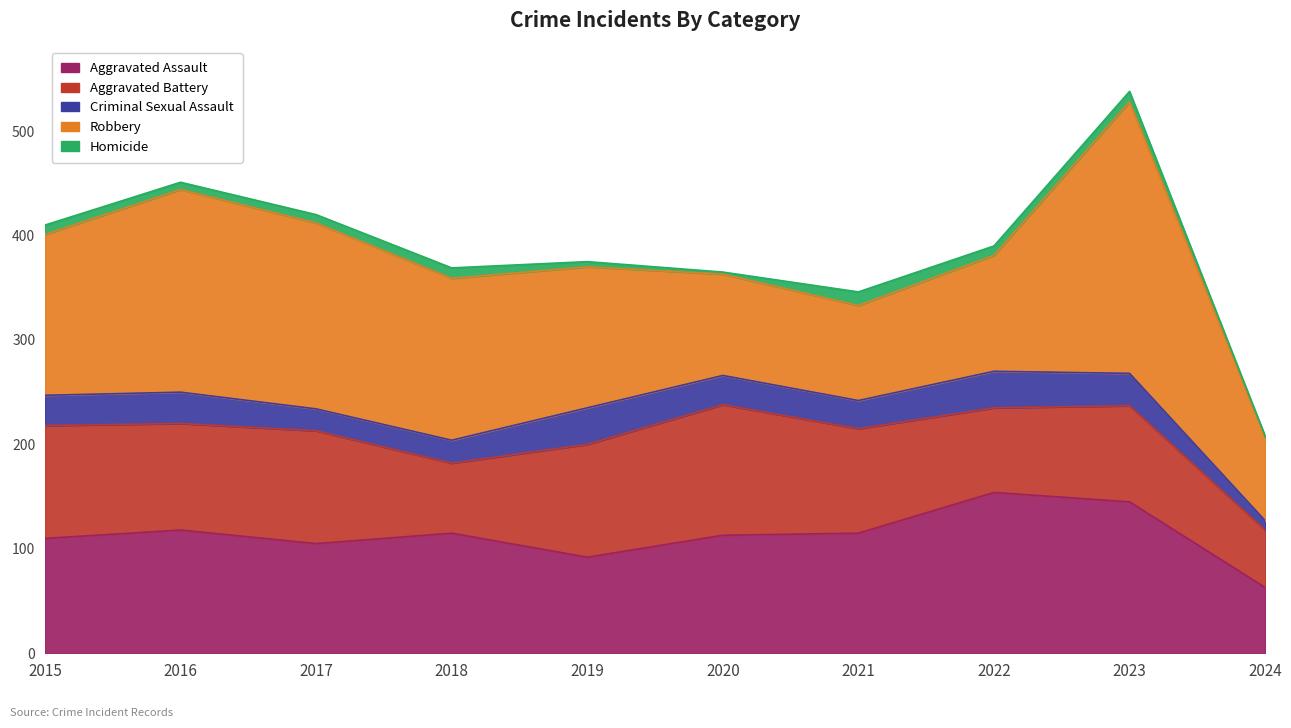

What are all the series names shown in the legend?

Aggravated Assault, Aggravated Battery, Criminal Sexual Assault, Robbery, Homicide